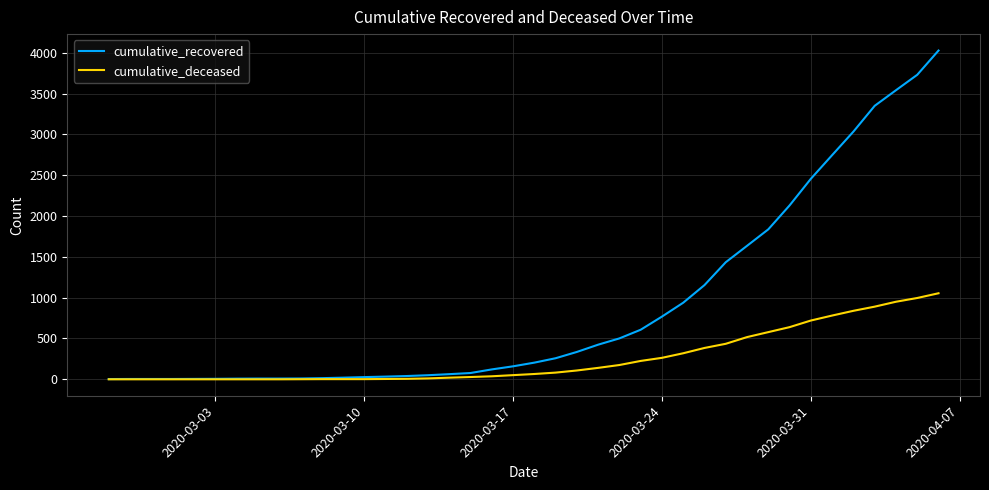

What is the difference between the maximum and minimum values in the cumulative_deceased series?

1054